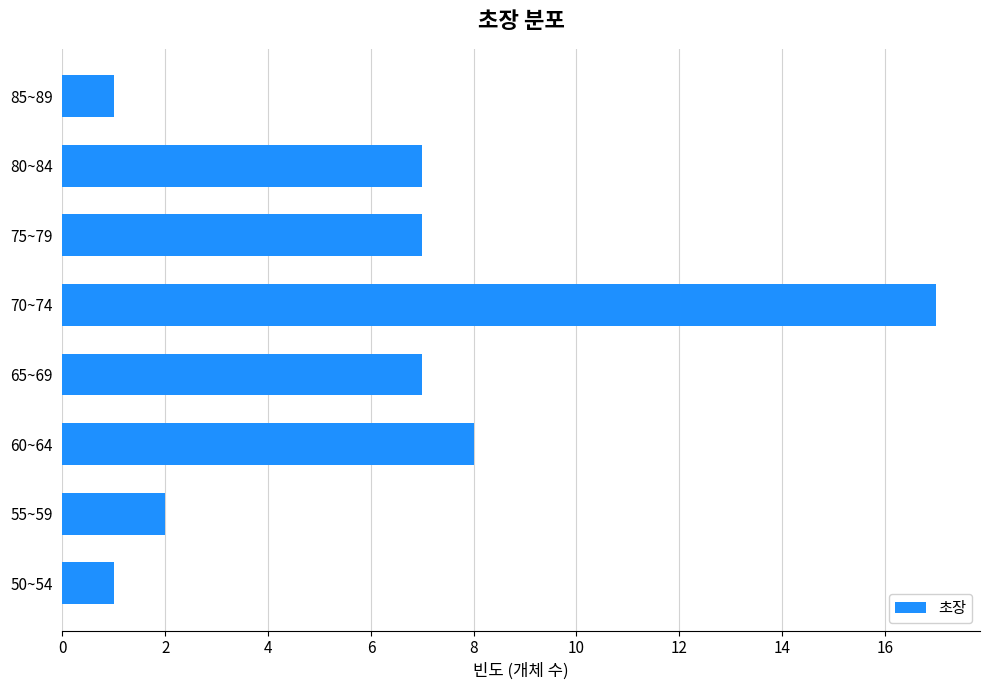

How many distinct data groups are displayed?

1